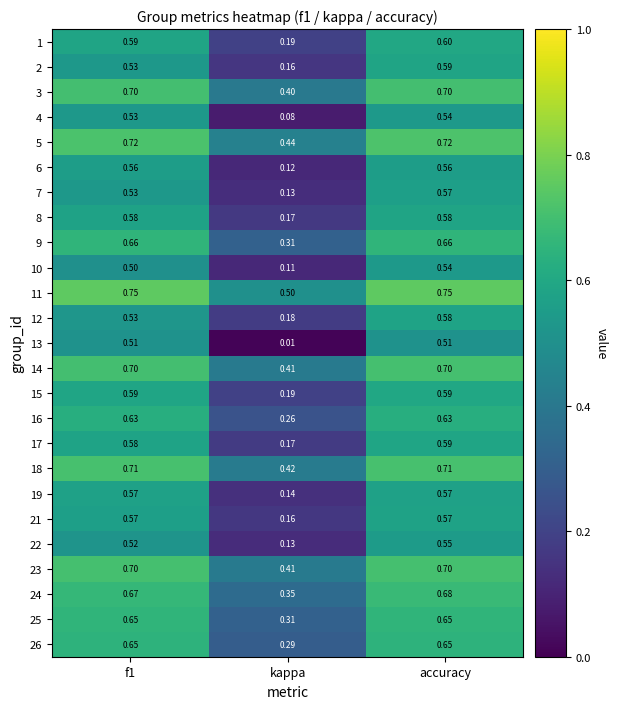

Where is 11 nearest to the value 0?

kappa